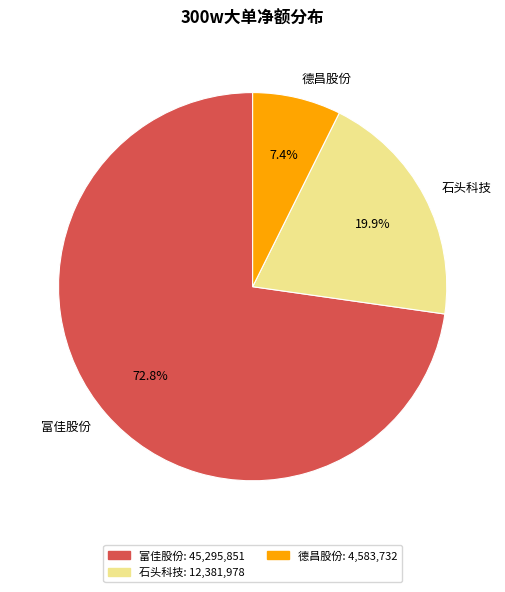

Count the number of slices in the pie.

3